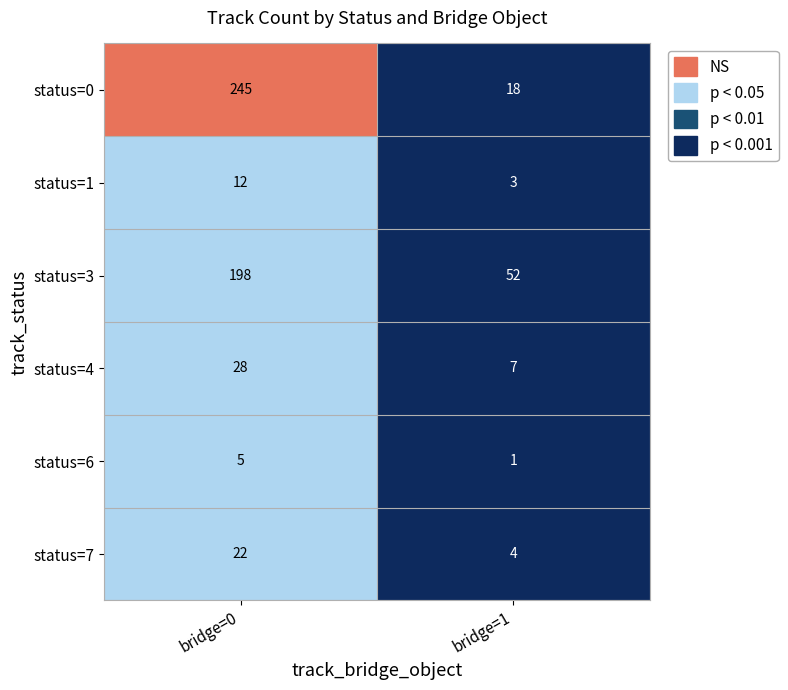

What is the difference between the maximum and minimum values in the status=7 series?

18